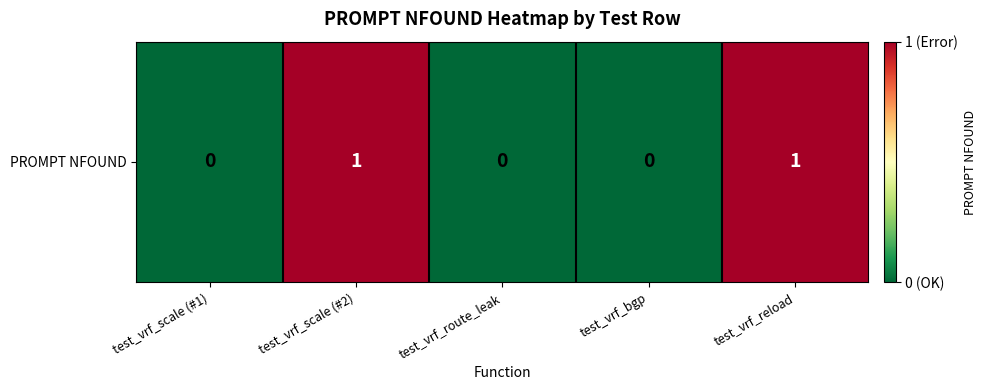

Where is the data nearest to the value 0?

test_vrf_scale (#1)